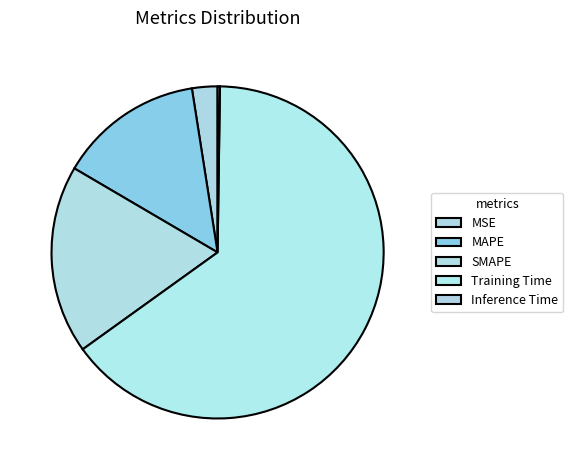

How many slices are in this pie chart?

5